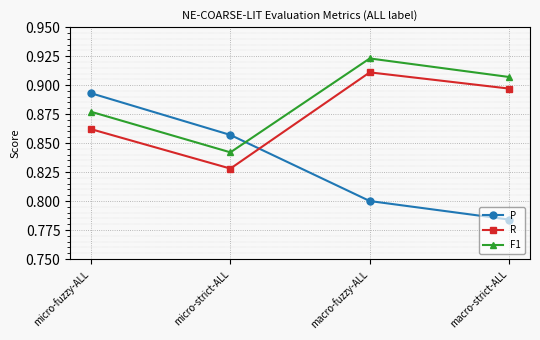

Which category has the highest value in the P series?

micro-fuzzy-ALL